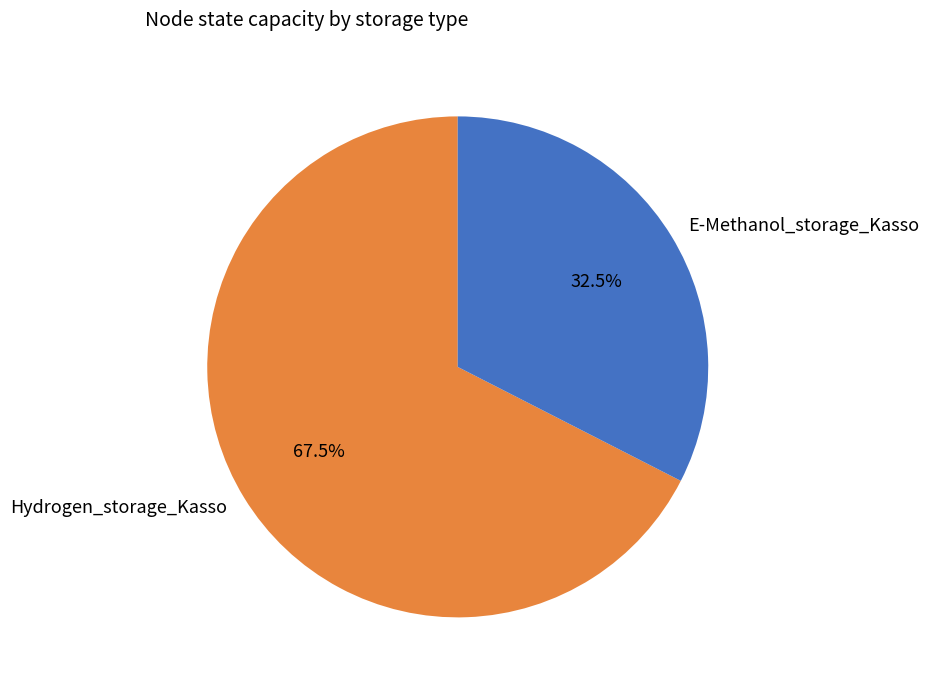

Which has a higher value, E-Methanol_storage_Kasso or Hydrogen_storage_Kasso?

Hydrogen_storage_Kasso